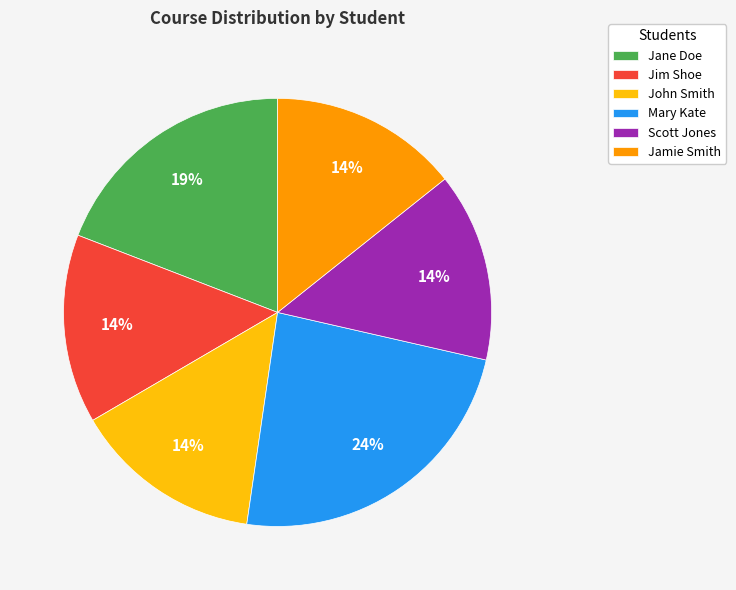

To the nearest percent, what is the average slice percentage?

17%